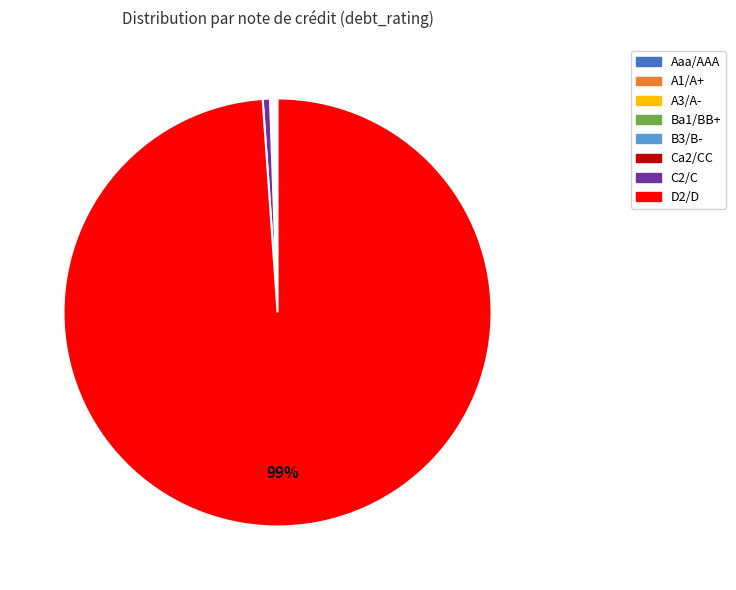

Is there any slice that represents more than half of the pie?

Yes